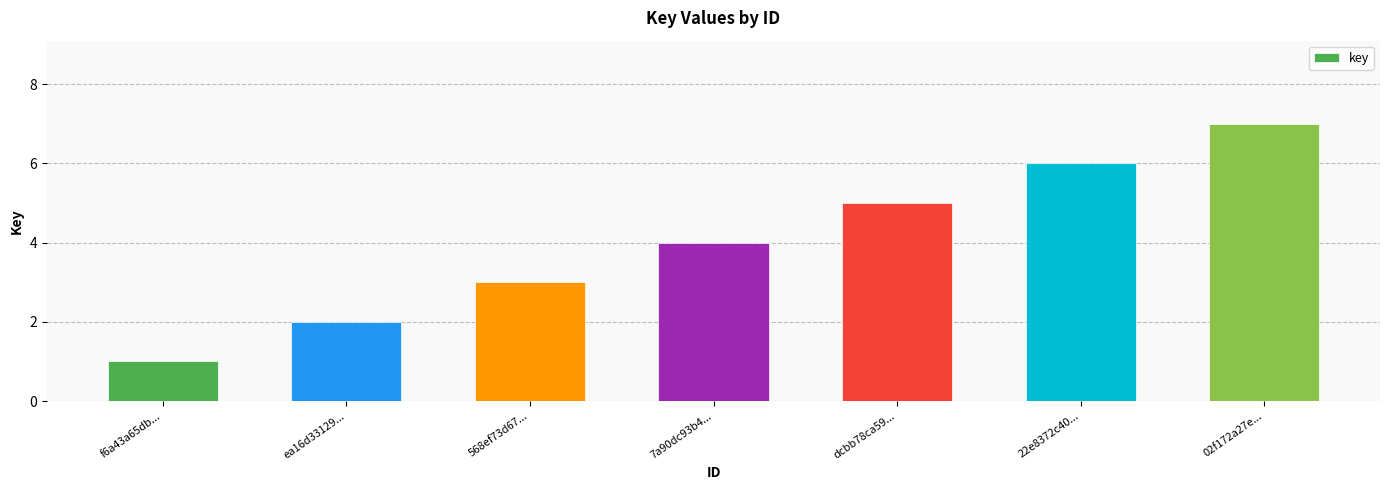

What is the average value?

4